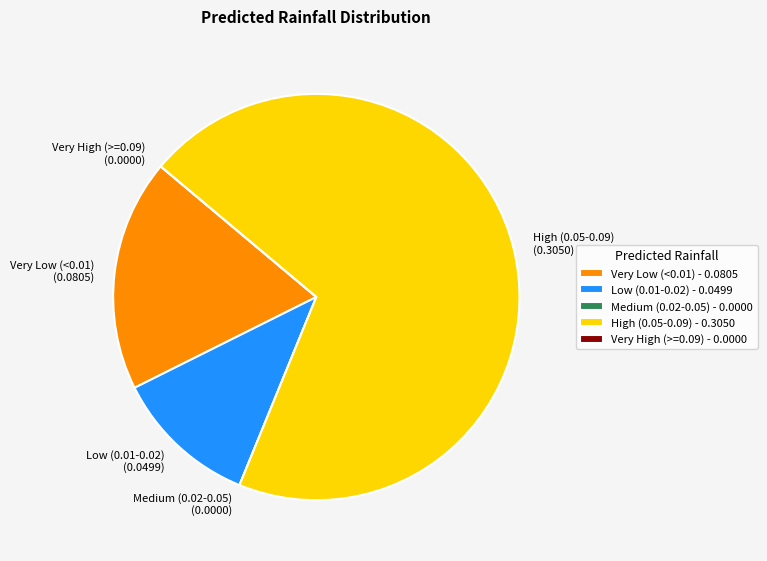

Do Low (0.01-0.02) and Very Low (<0.01) together represent more than half of the pie?

No